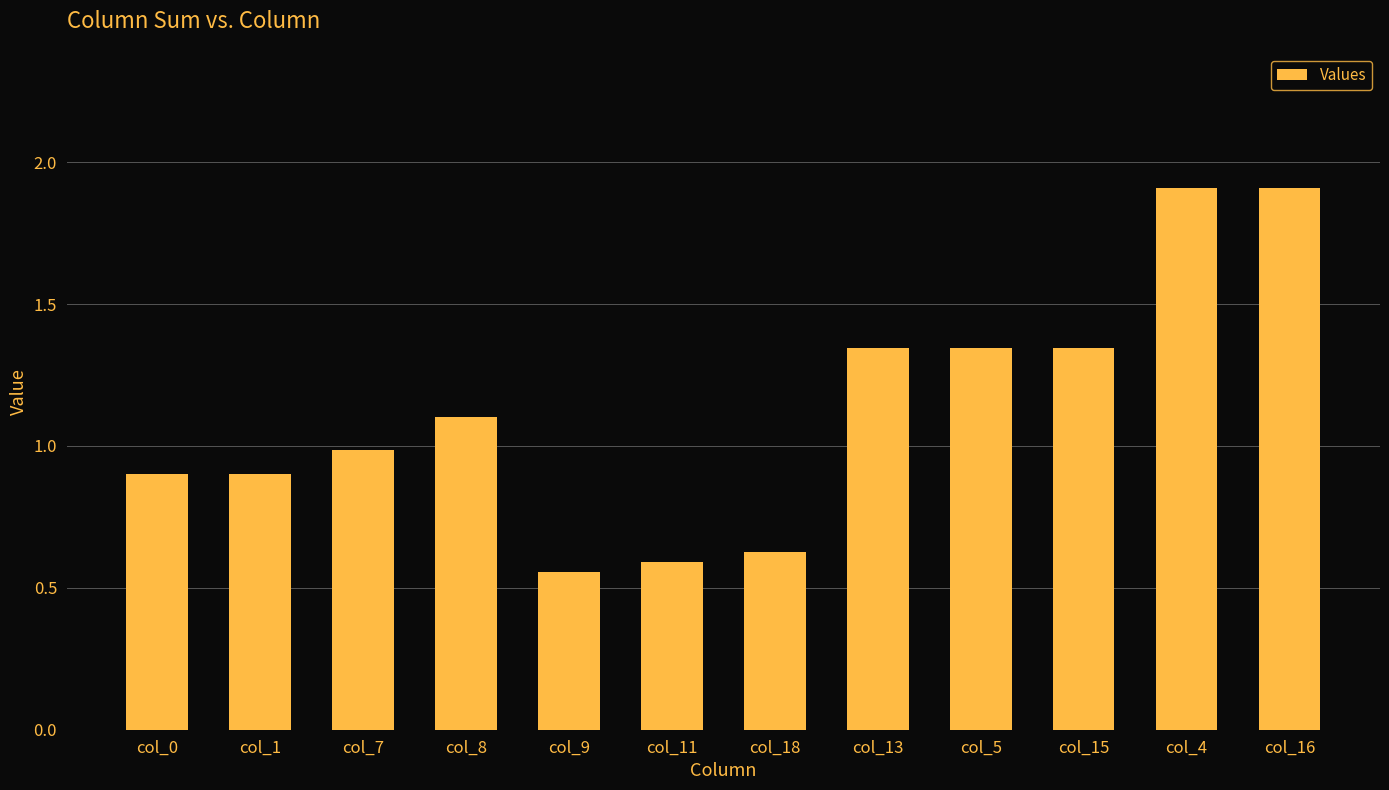

What is the difference between the maximum and minimum values?

1.4